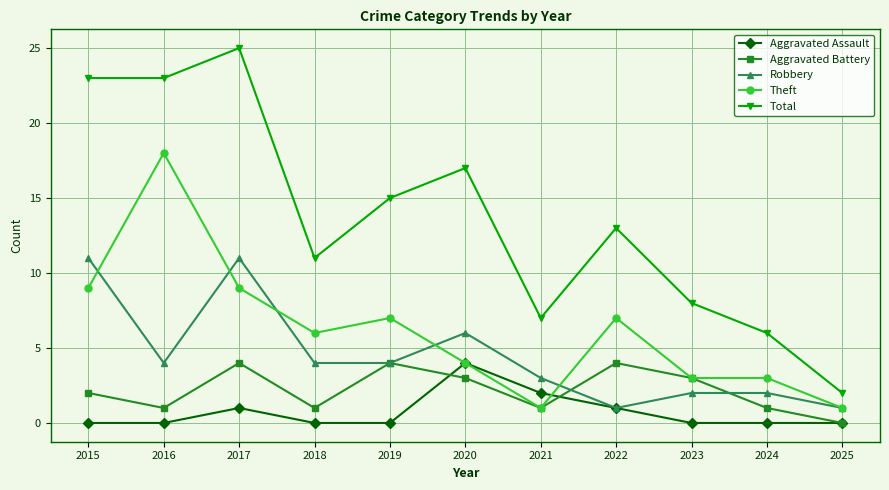

What is the difference between the Total values at 2017 and 2018?

14